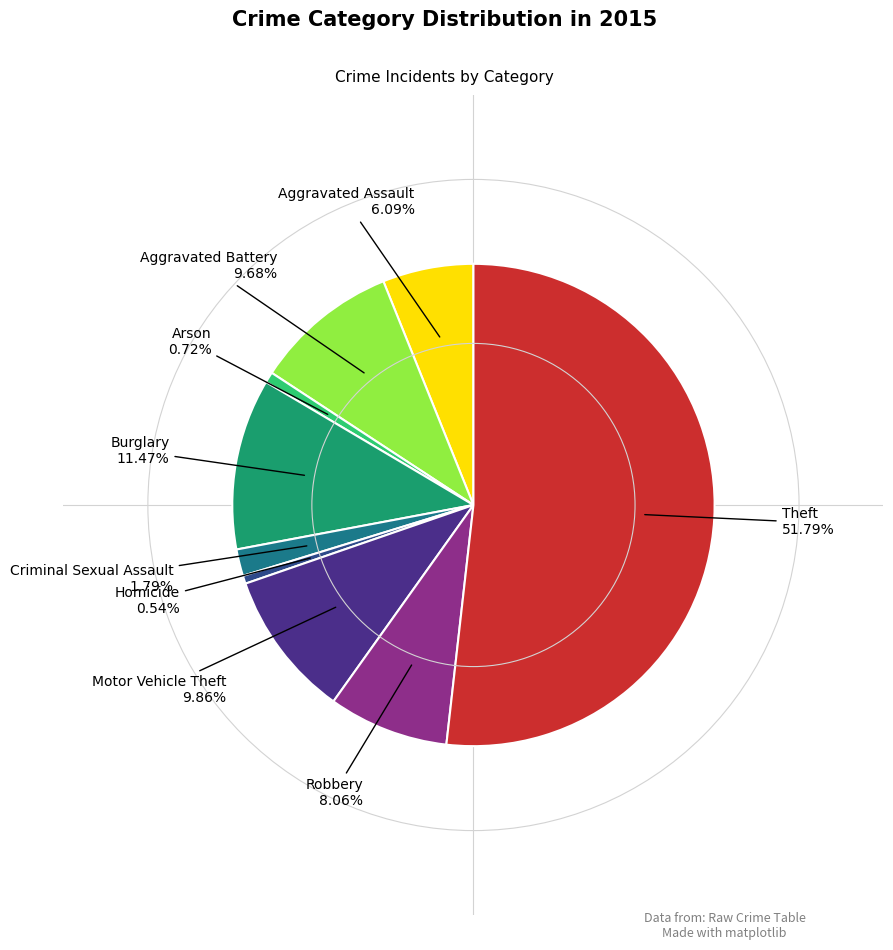

Does any single category account for the majority?

Yes